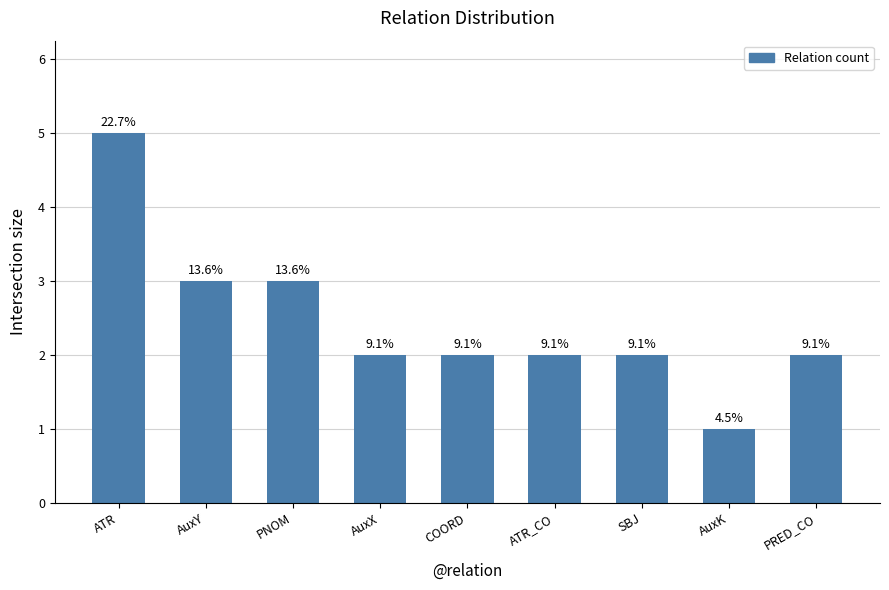

Which has a higher value, COORD or AuxY?

AuxY